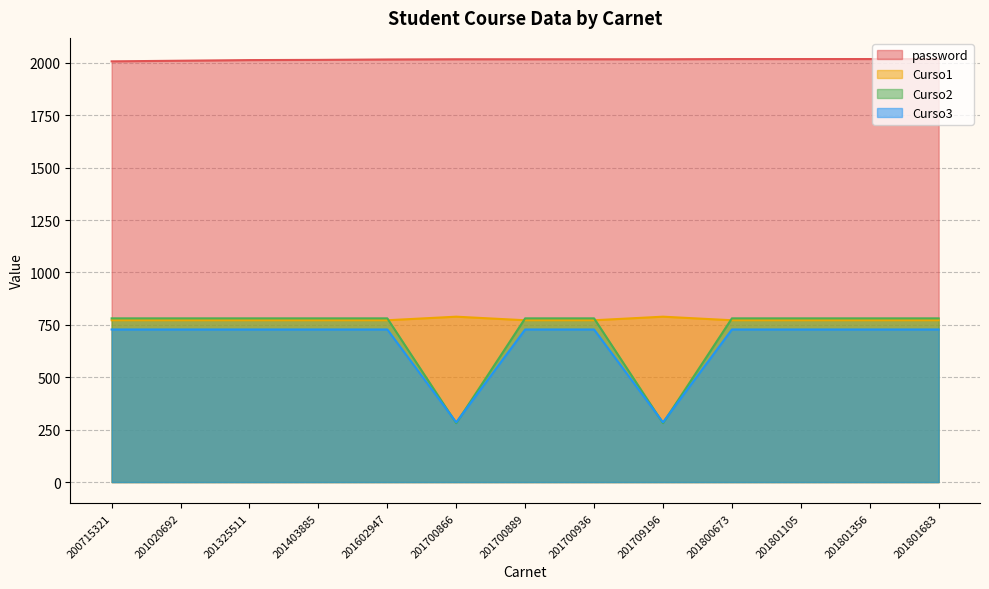

True or false: password has more than 2 interior local peaks.

False